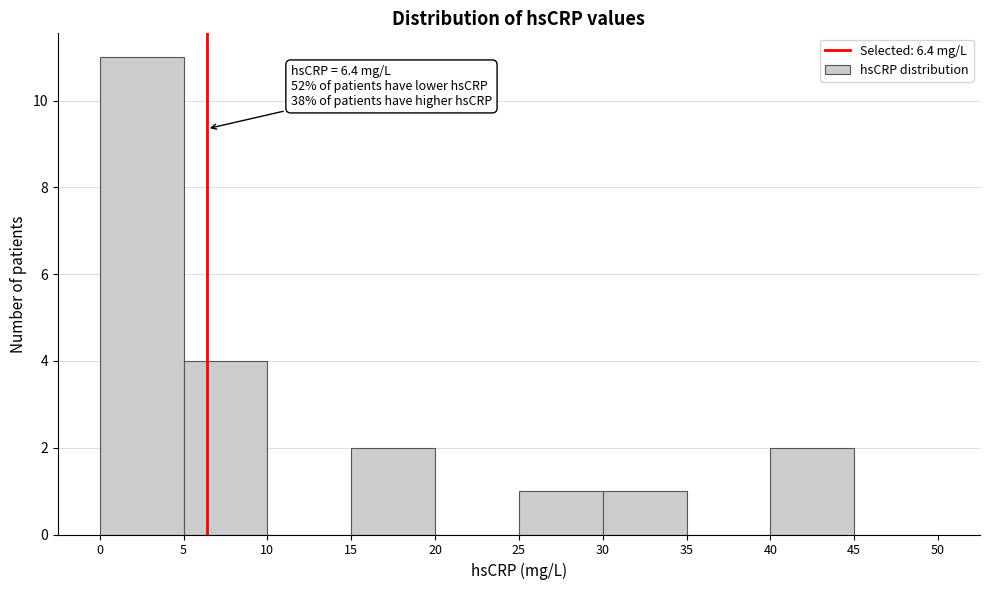

Which range on the x-axis has the tallest bar?

0 to 5